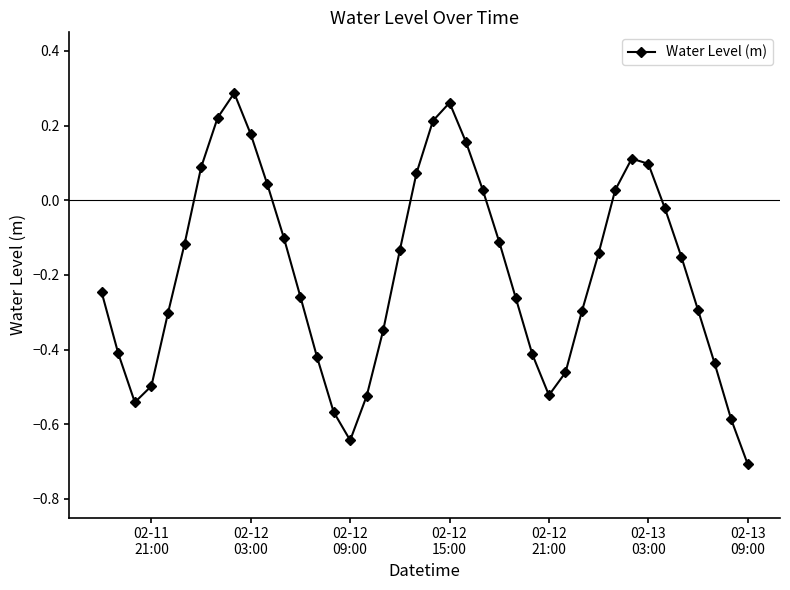

How many data points does each series have?

40